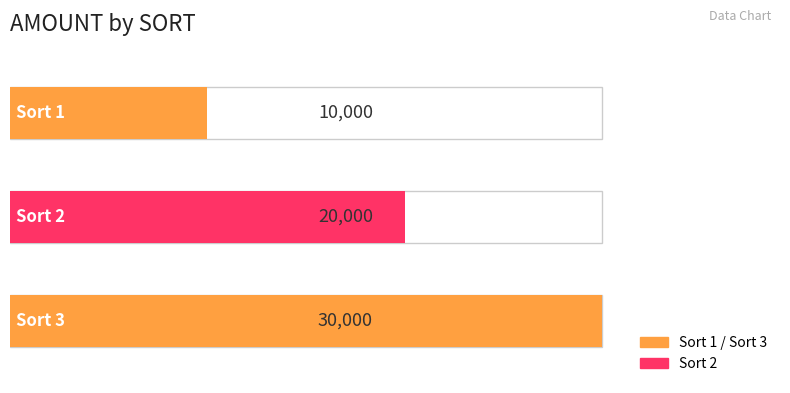

How many values are between 10000 and 30000?

3